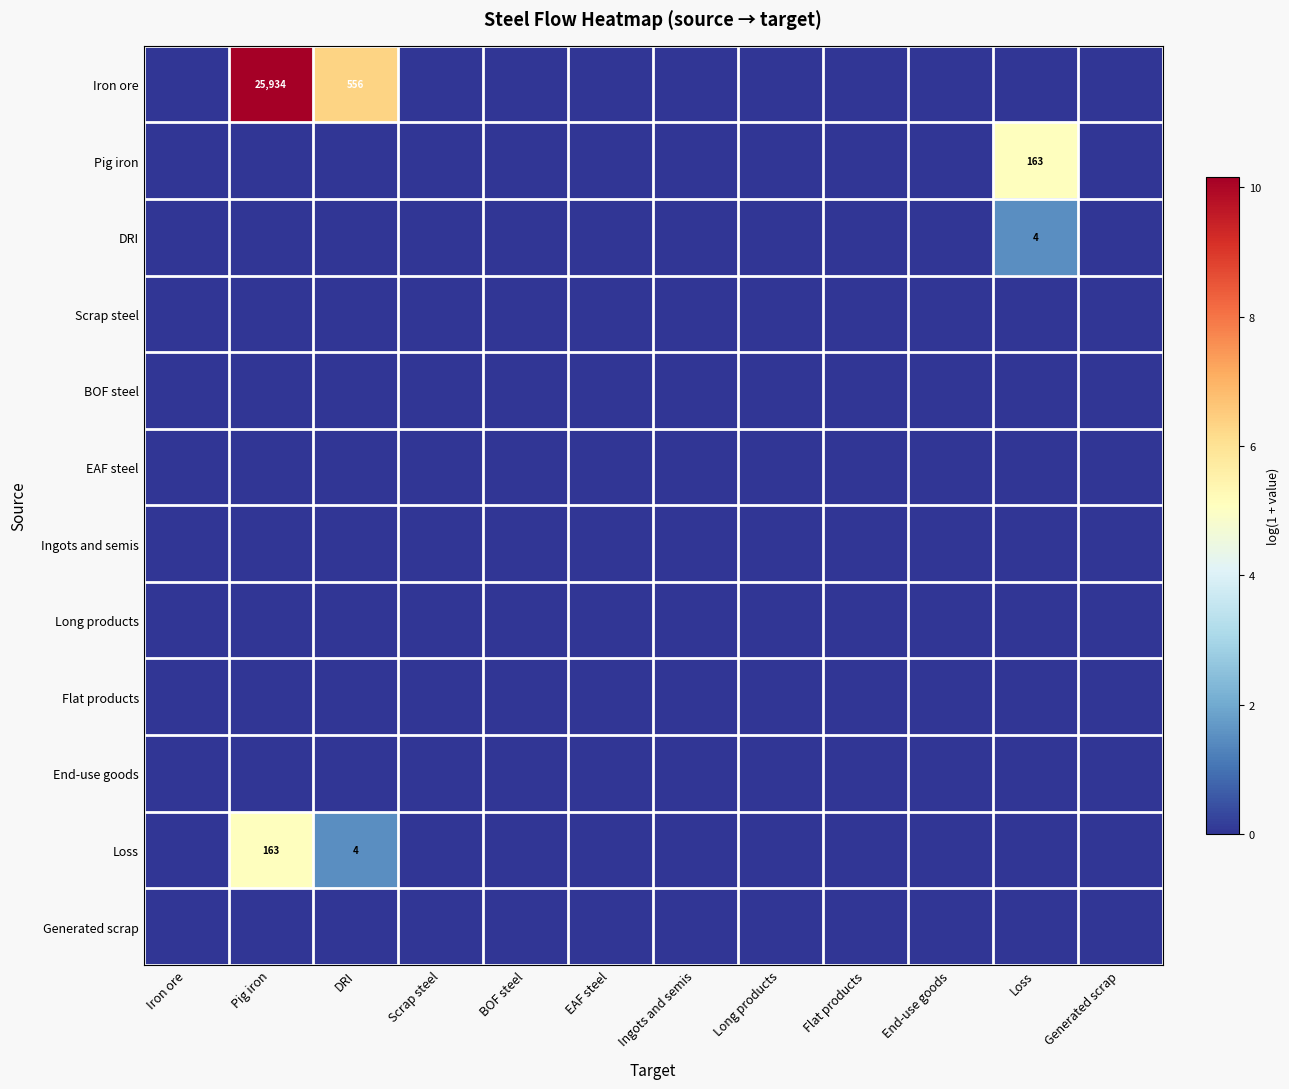

How many Pig iron values are between 0 and 1?

11